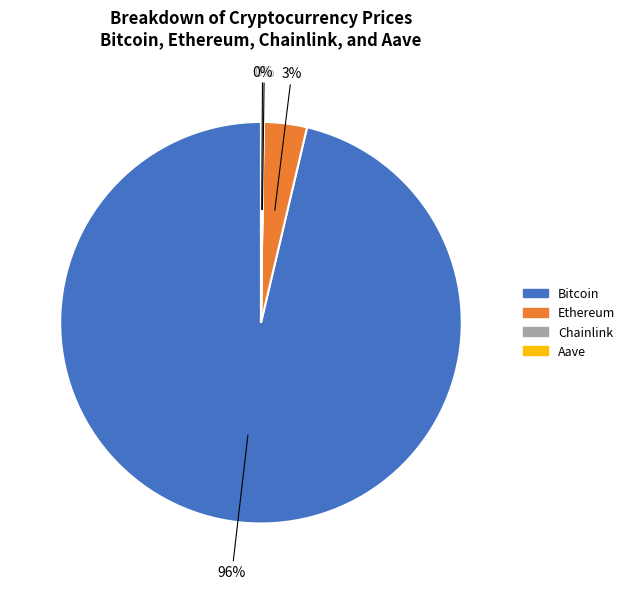

Which slice is the largest?

Bitcoin